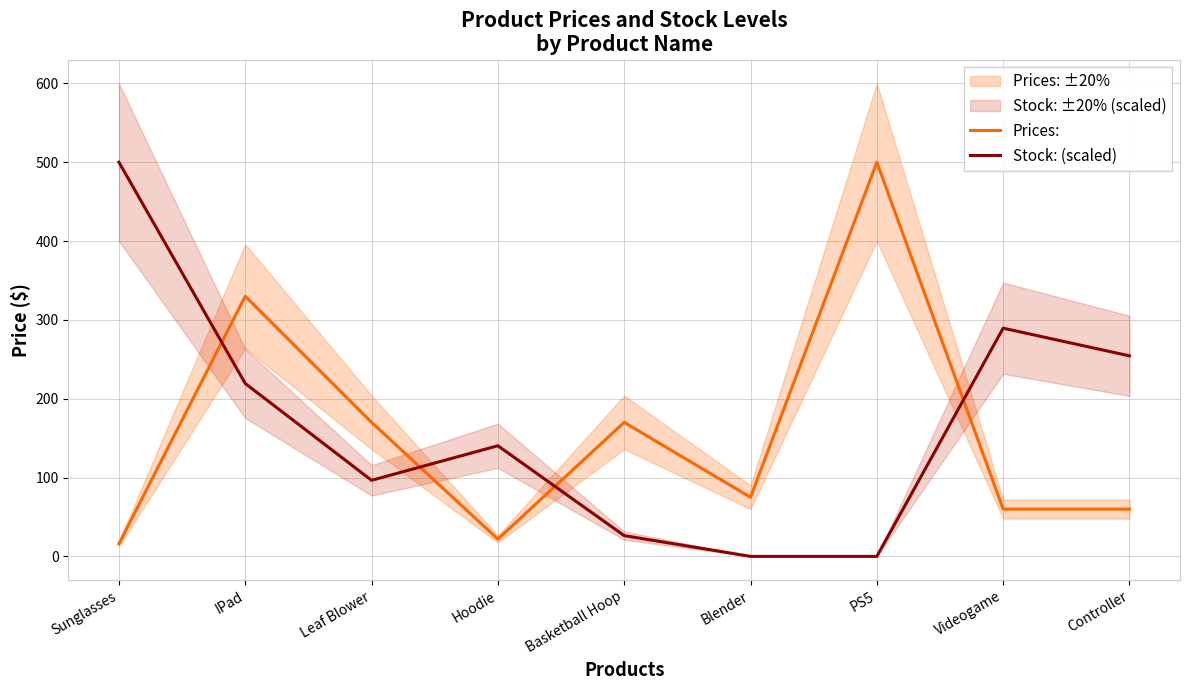

What is the difference between the highest and lowest values at Leaf Blower?

73.5